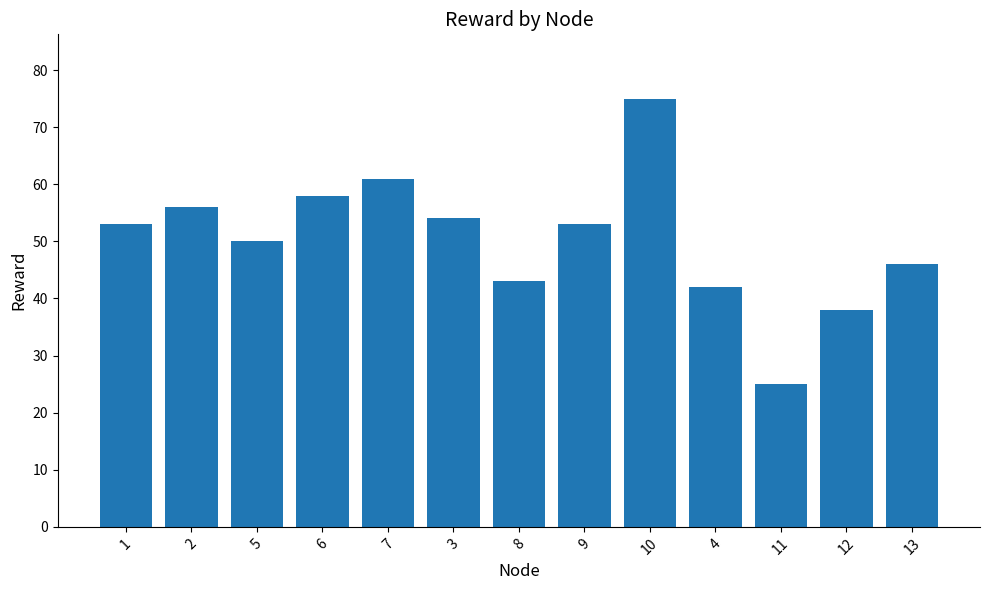

What is the label of the 6th bar from the right?

9